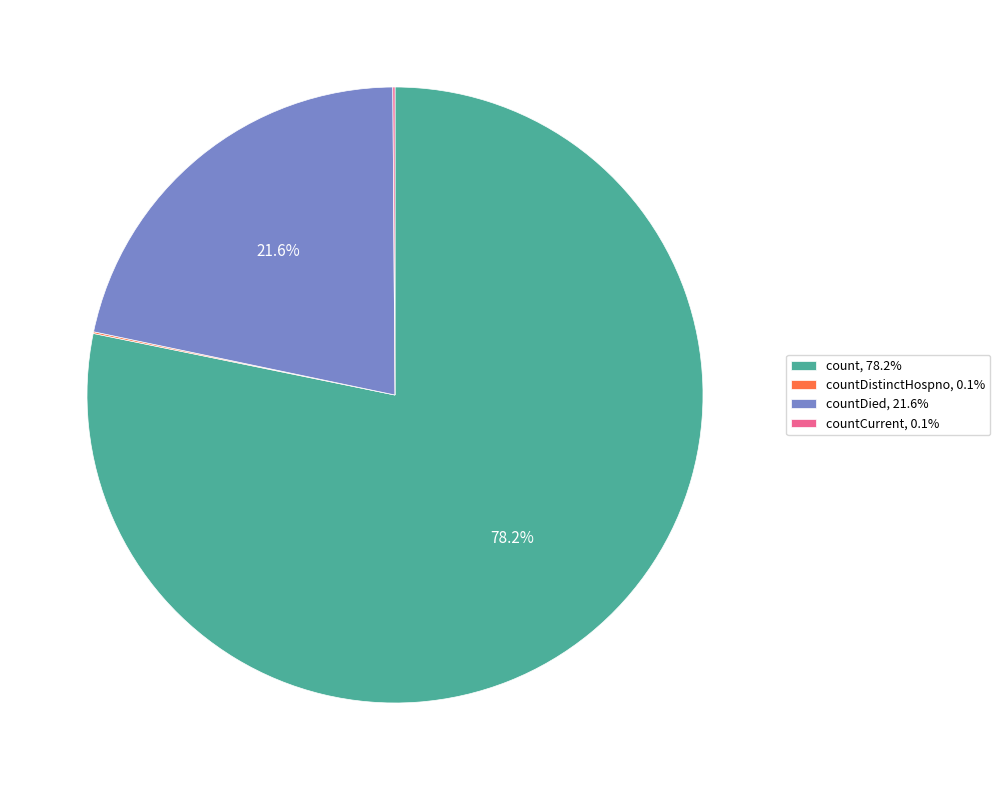

Is there any slice that represents more than half of the pie?

Yes